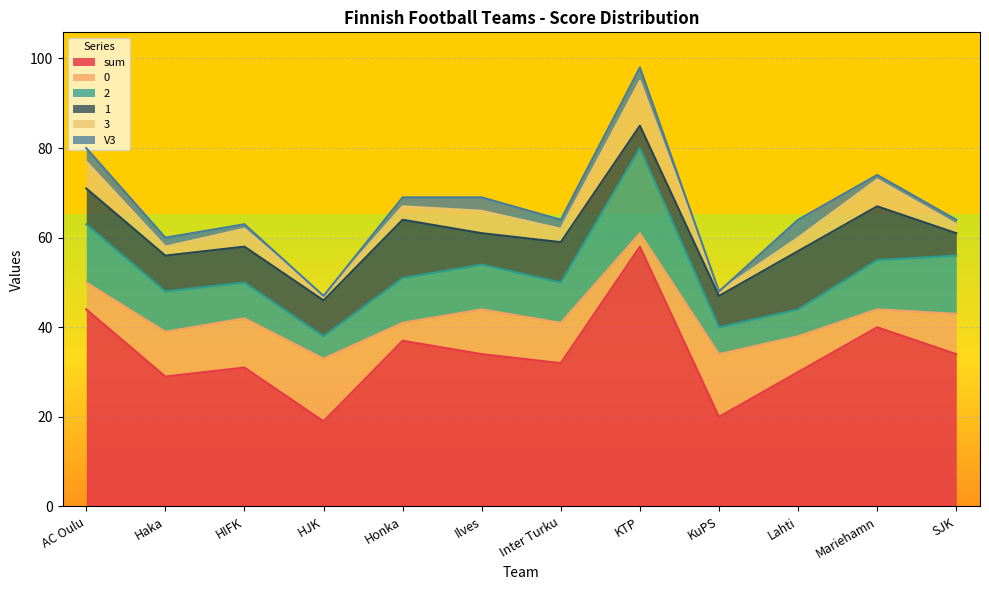

Reading left to right, extract all data points from this chart.

sum: 44	29	31	19	37	34	32	58	20	30	40	34
0: 6	10	11	14	4	10	9	3	14	8	4	9
2: 13	9	8	5	10	10	9	19	6	6	11	13
1: 8	8	8	8	13	7	9	5	7	13	12	5
3: 6	2	4	1	3	5	3	10	1	3	6	2
V3: 3	2	1	0	2	3	2	3	0	4	1	1